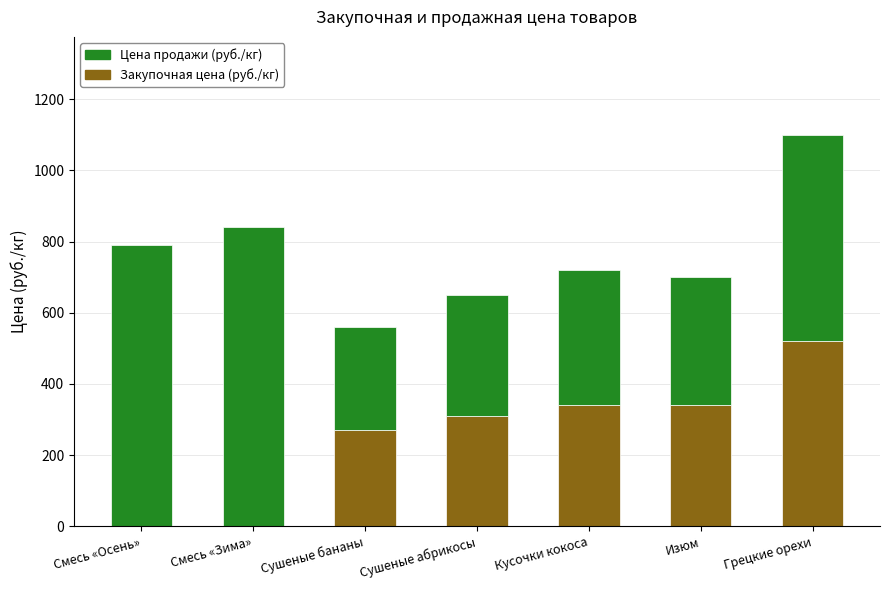

The Закупочная цена (руб./кг) series shows 0 at Смесь «Зима». True or false?

True